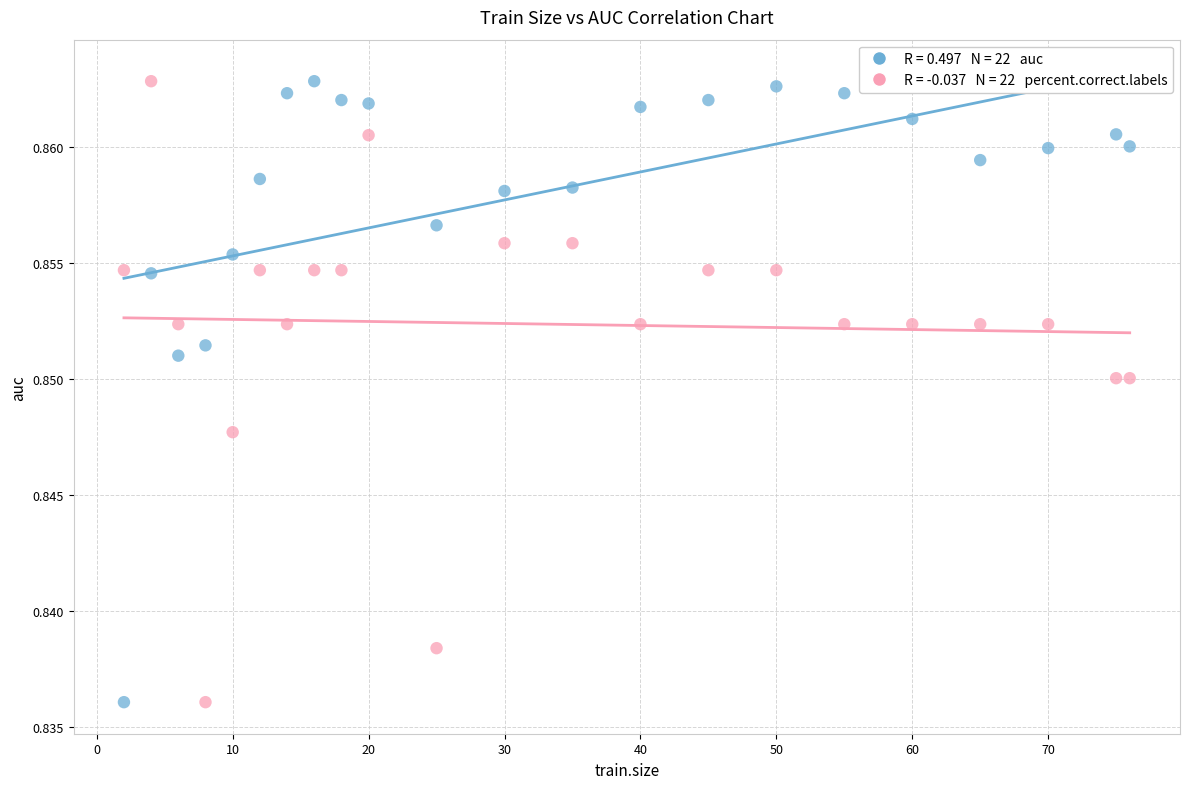

How many points are shown in the scatter plot?

44